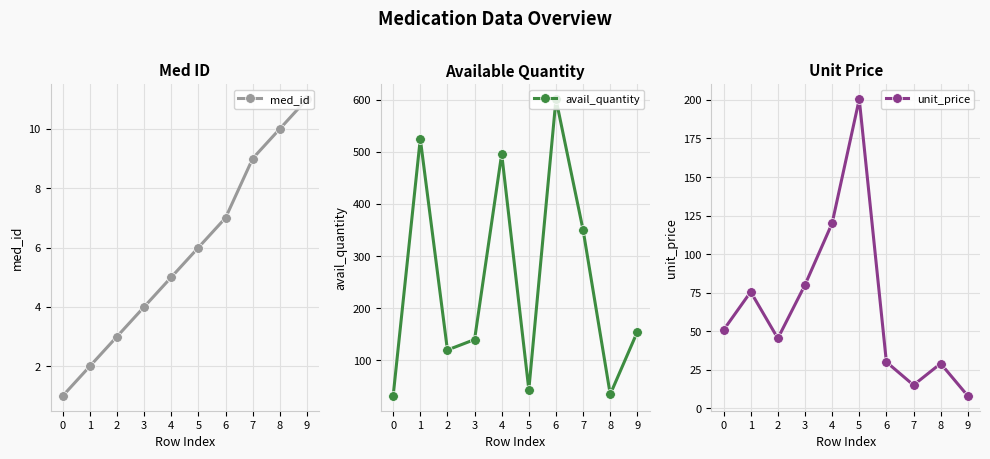

True or false: med_id and avail_quantity intersect in this chart.

False